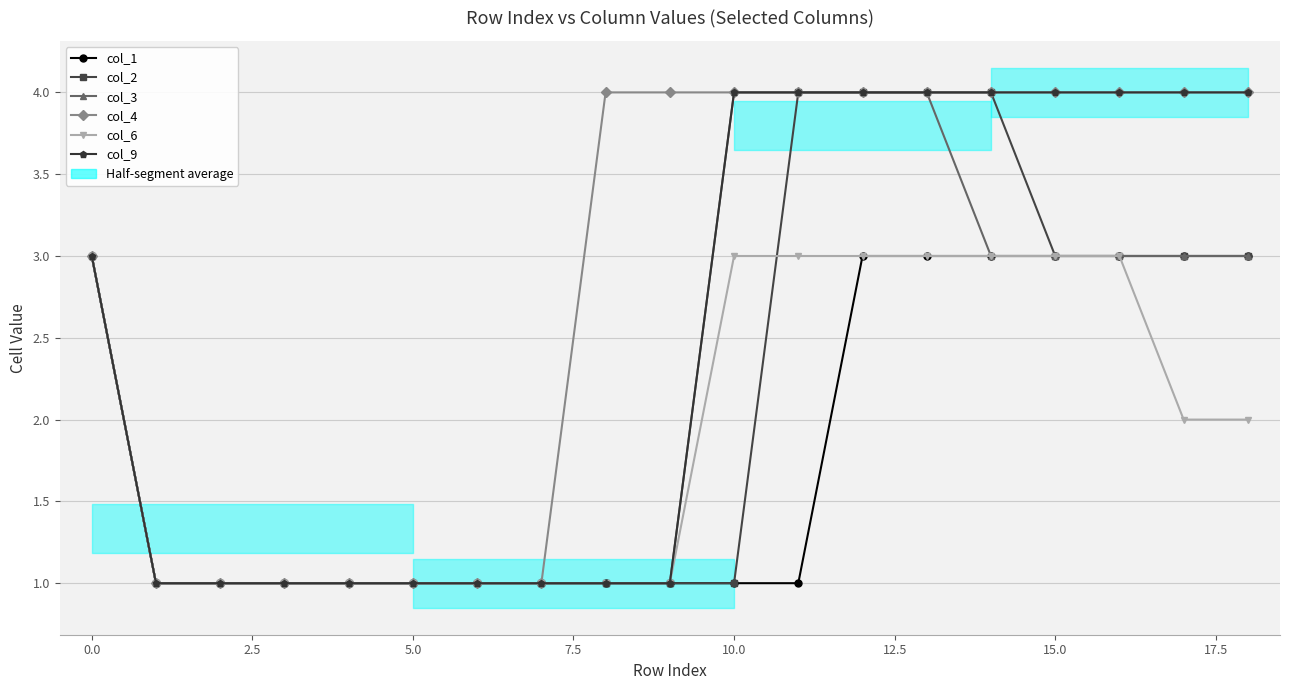

What position from the right is 11?

8